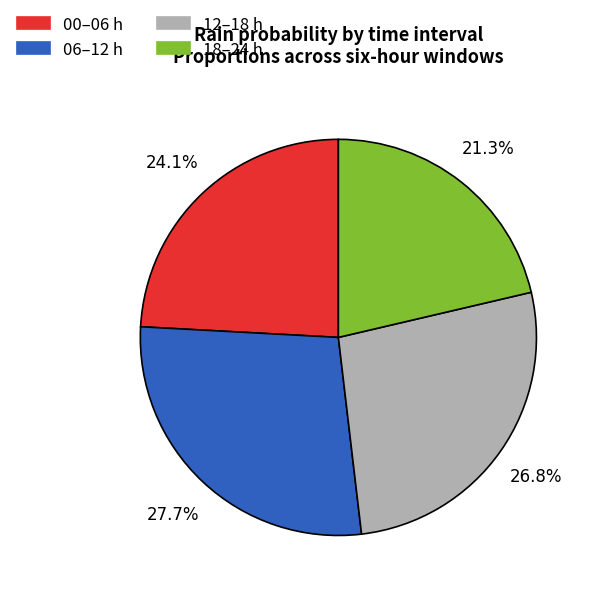

Is there a majority slice in this chart?

No